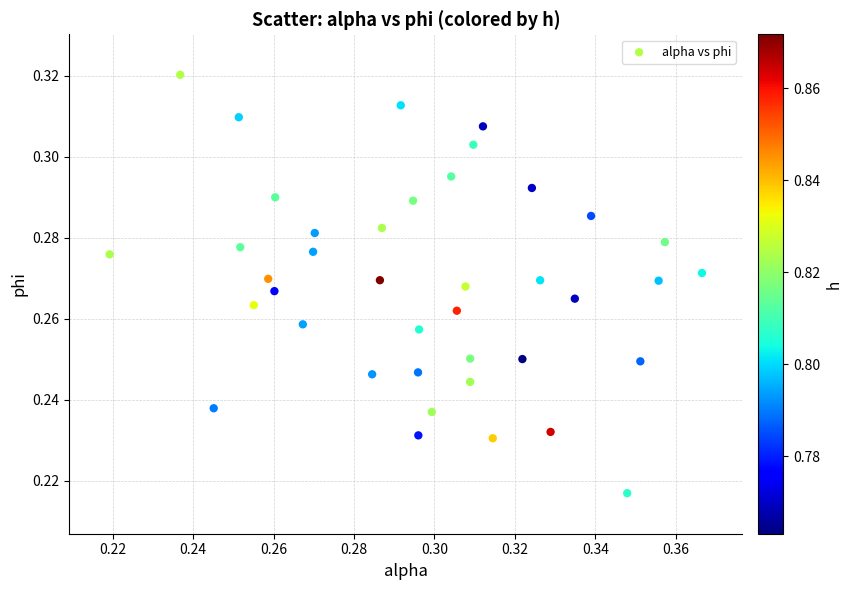

How many data points are displayed?

40